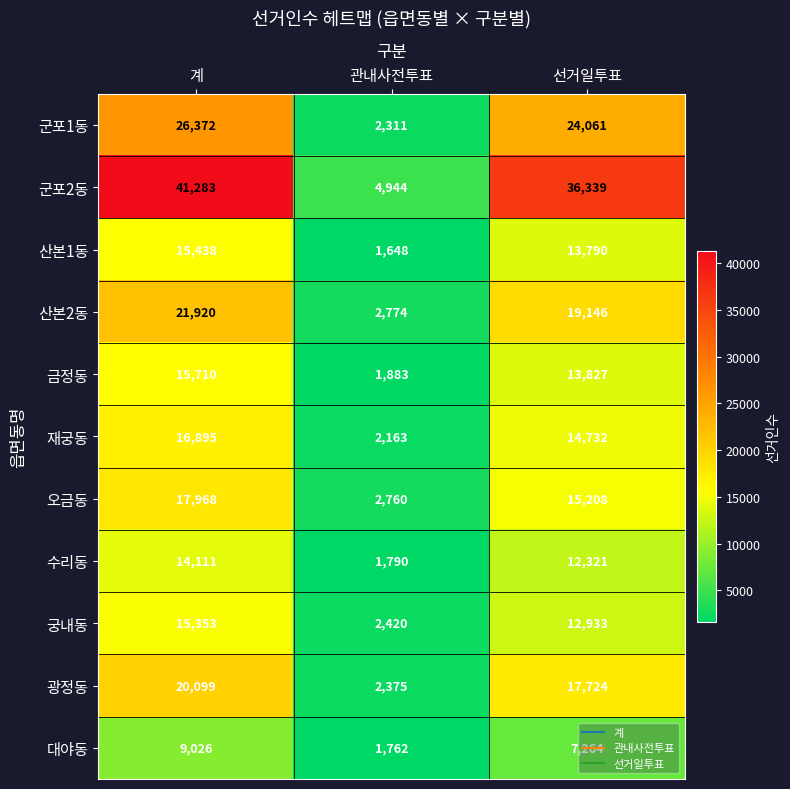

True or false: 수리동 has a value of 12321 at 선거일투표.

True